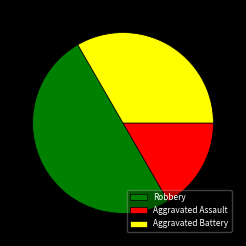

How many slices are in this pie chart?

3